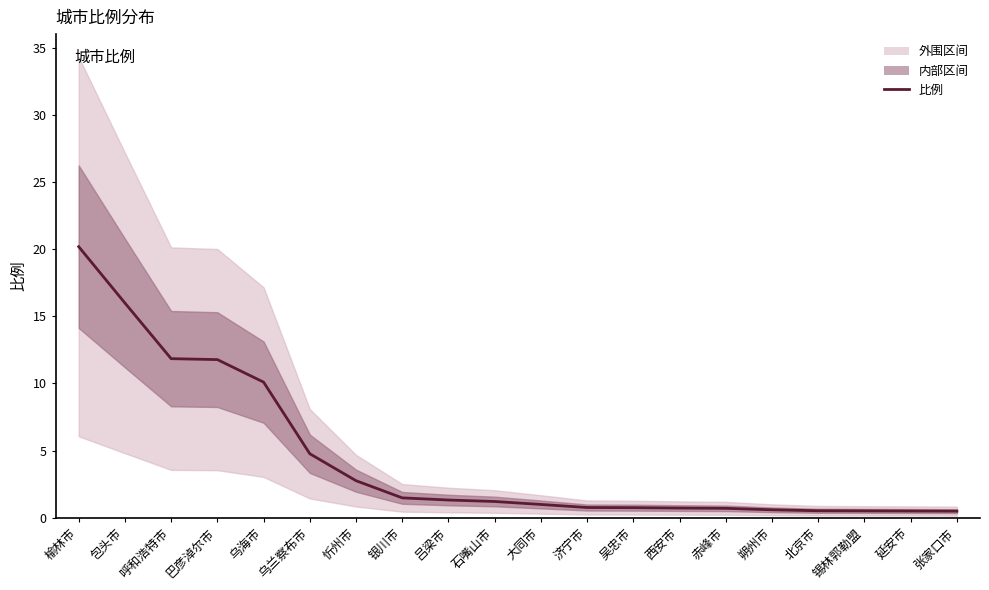

List the labels in order of value, largest first.

榆林市, 包头市, 呼和浩特市, 巴彦淖尔市, 乌海市, 乌兰察布市, 忻州市, 银川市, 吕梁市, 石嘴山市, 大同市, 济宁市, 吴忠市, 西安市, 赤峰市, 朔州市, 北京市, 锡林郭勒盟, 延安市, 张家口市